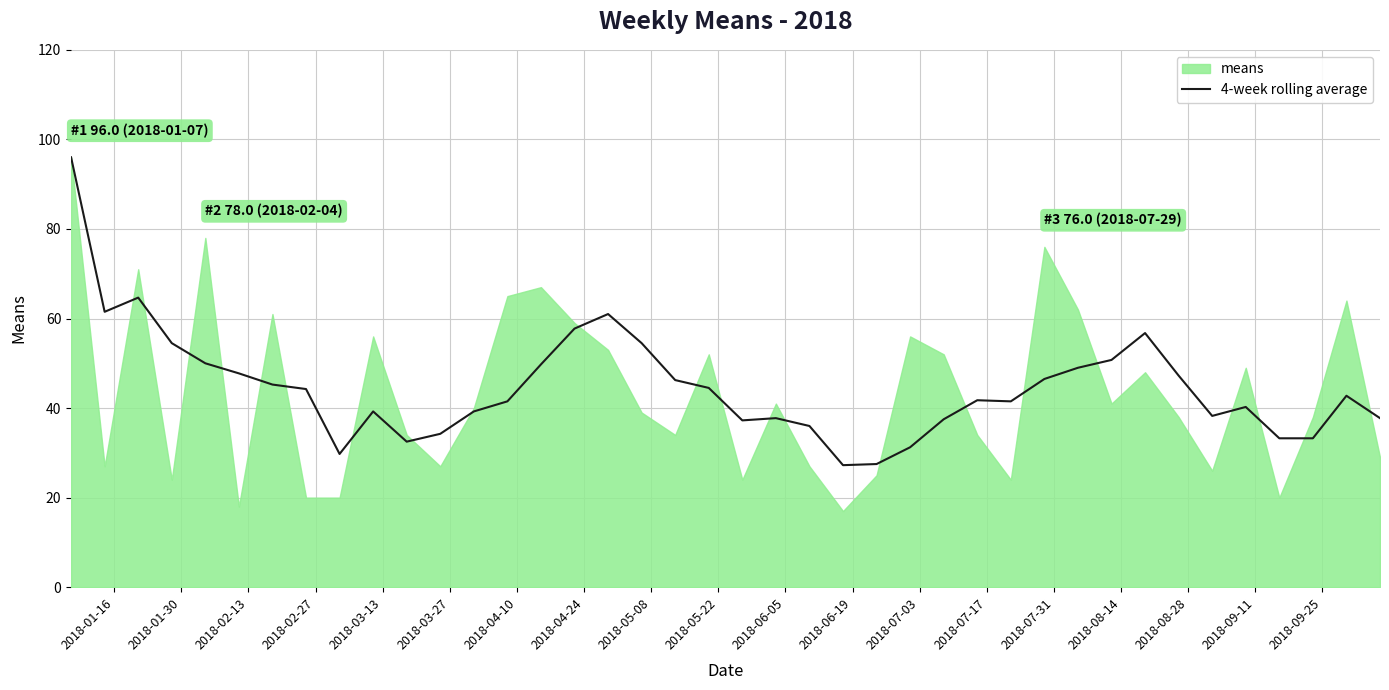

What is the sum of all values?

1787.7